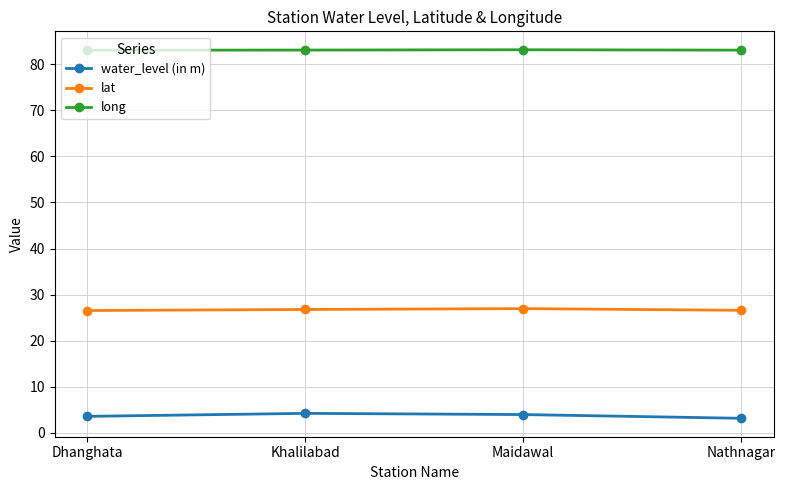

True or false: water_level (in m) has a value of 4.0 at Maidawal.

True